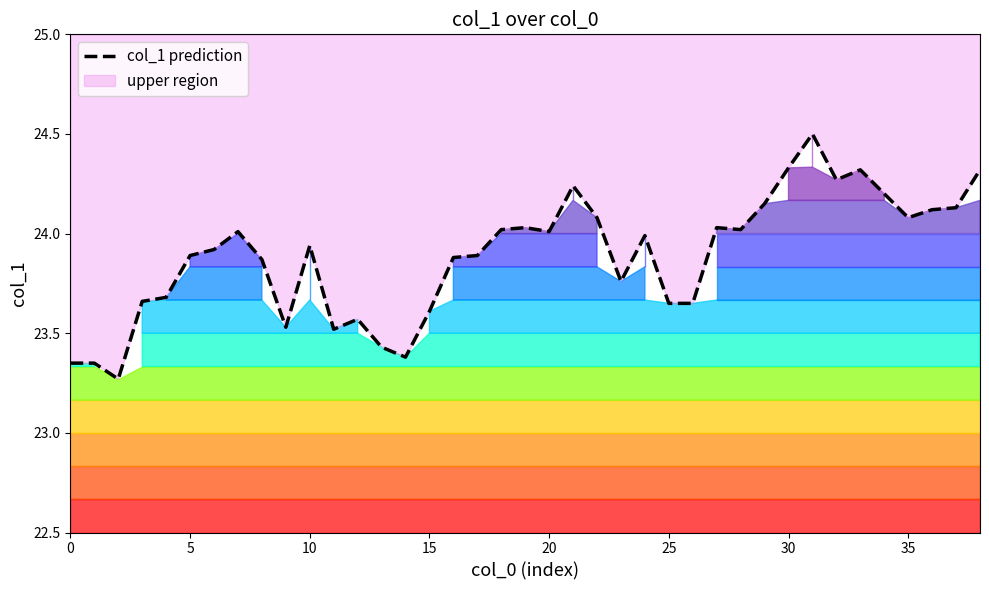

What is the change in value from 15 to 10?

+0.3